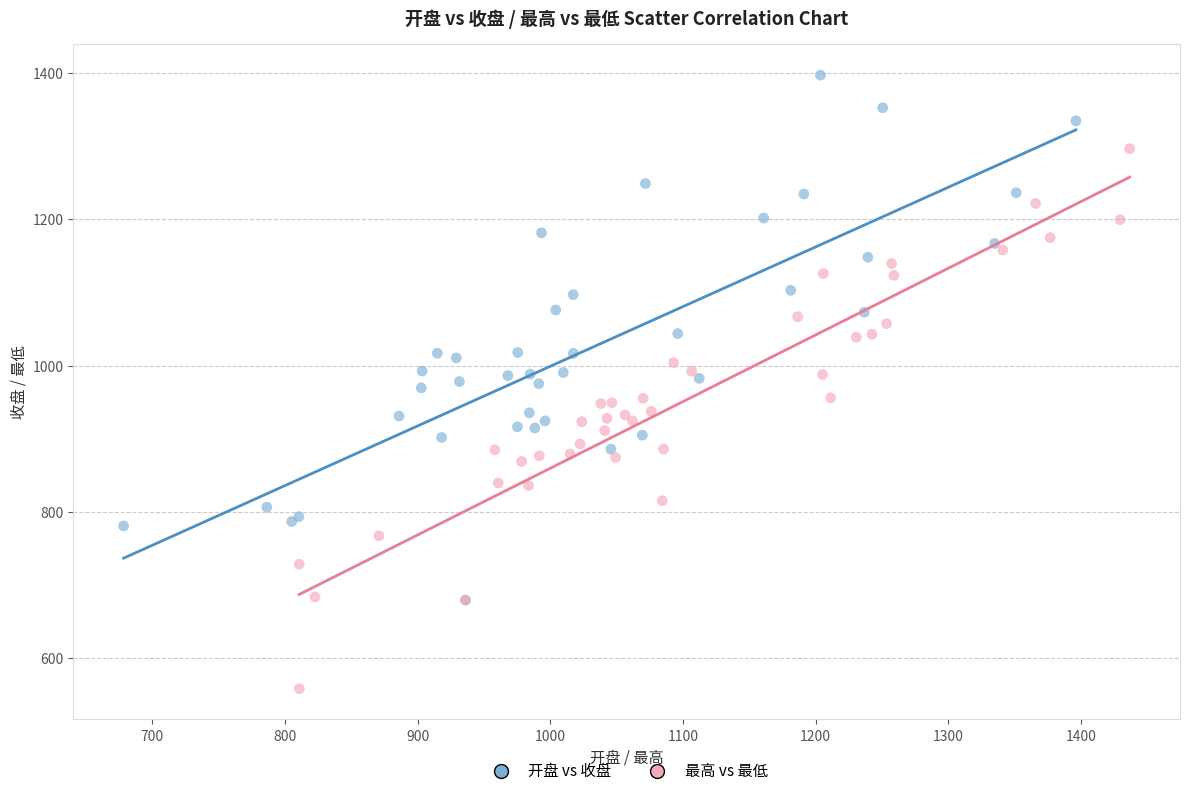

Which series reaches the minimum Y coordinate?

最高 vs 最低